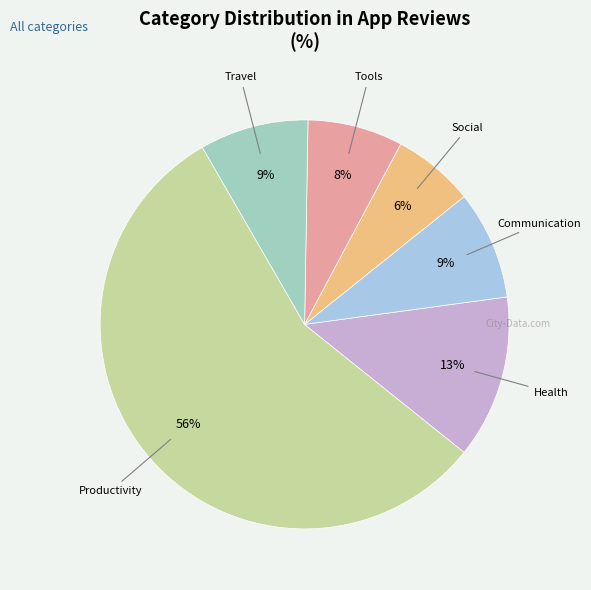

To the nearest percent, what is the average slice percentage?

17%